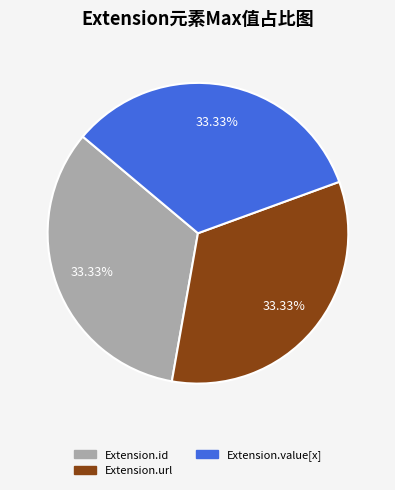

Count the number of slices in the pie.

3